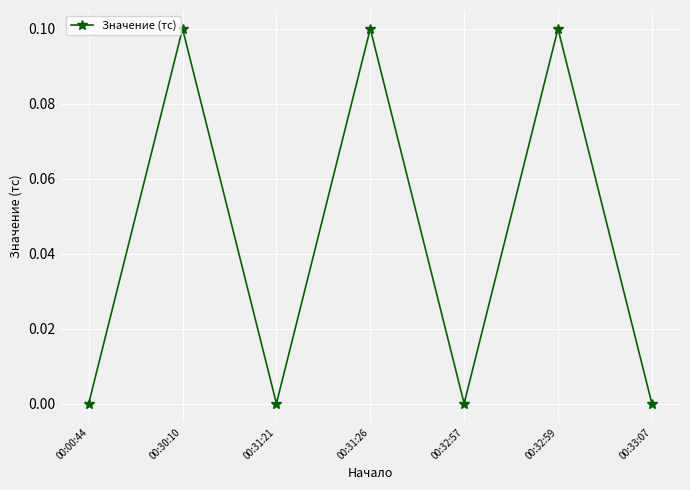

What position from the left is 00:32:59?

6